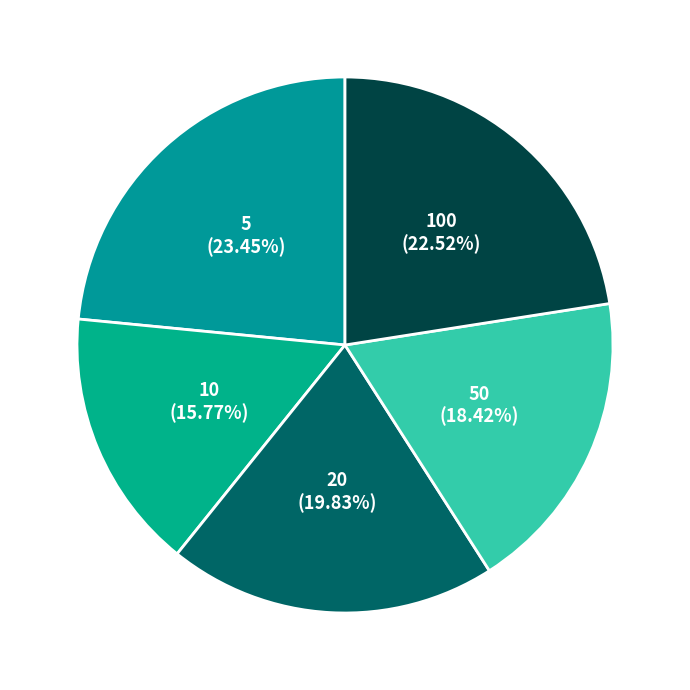

Count the number of slices in the pie.

5